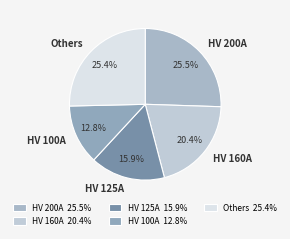

Does Others account for over 50% of the chart?

No